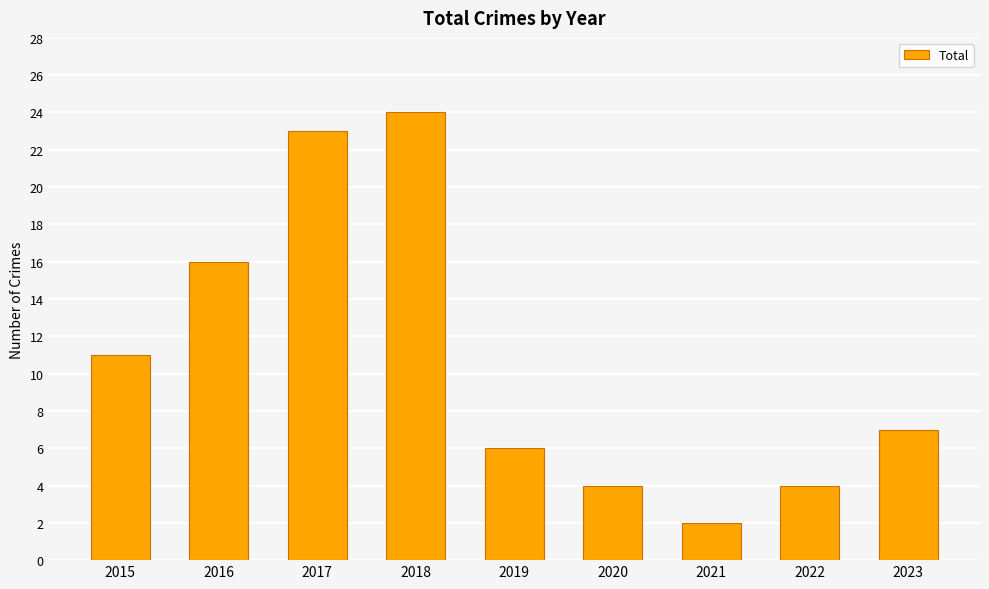

The value at 2018 is 24. True or false?

True